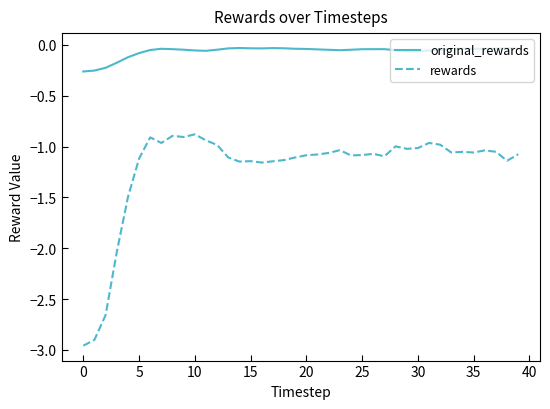

Which series has the largest total across all categories?

original_rewards